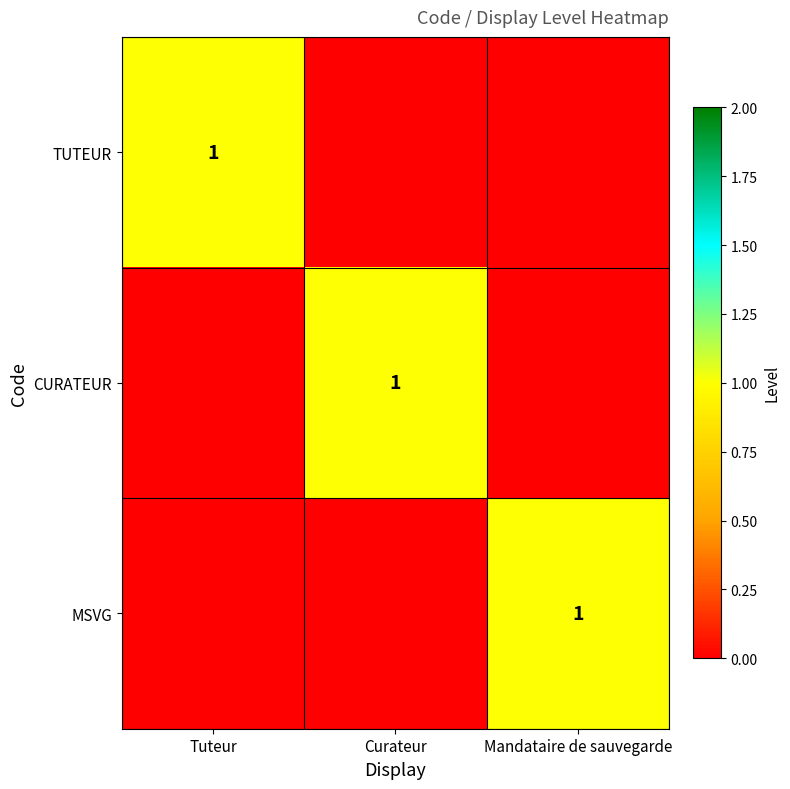

At which category is the sum across all series the highest?

Tuteur